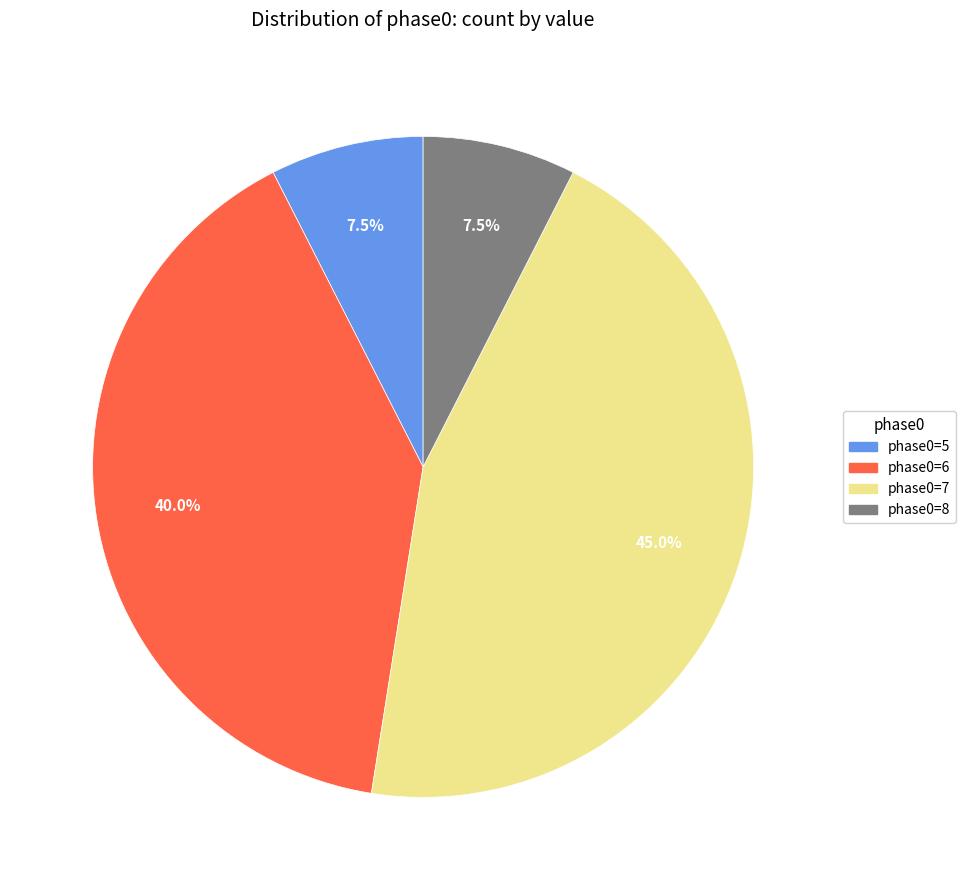

To the nearest percent, what is the average slice percentage?

25%